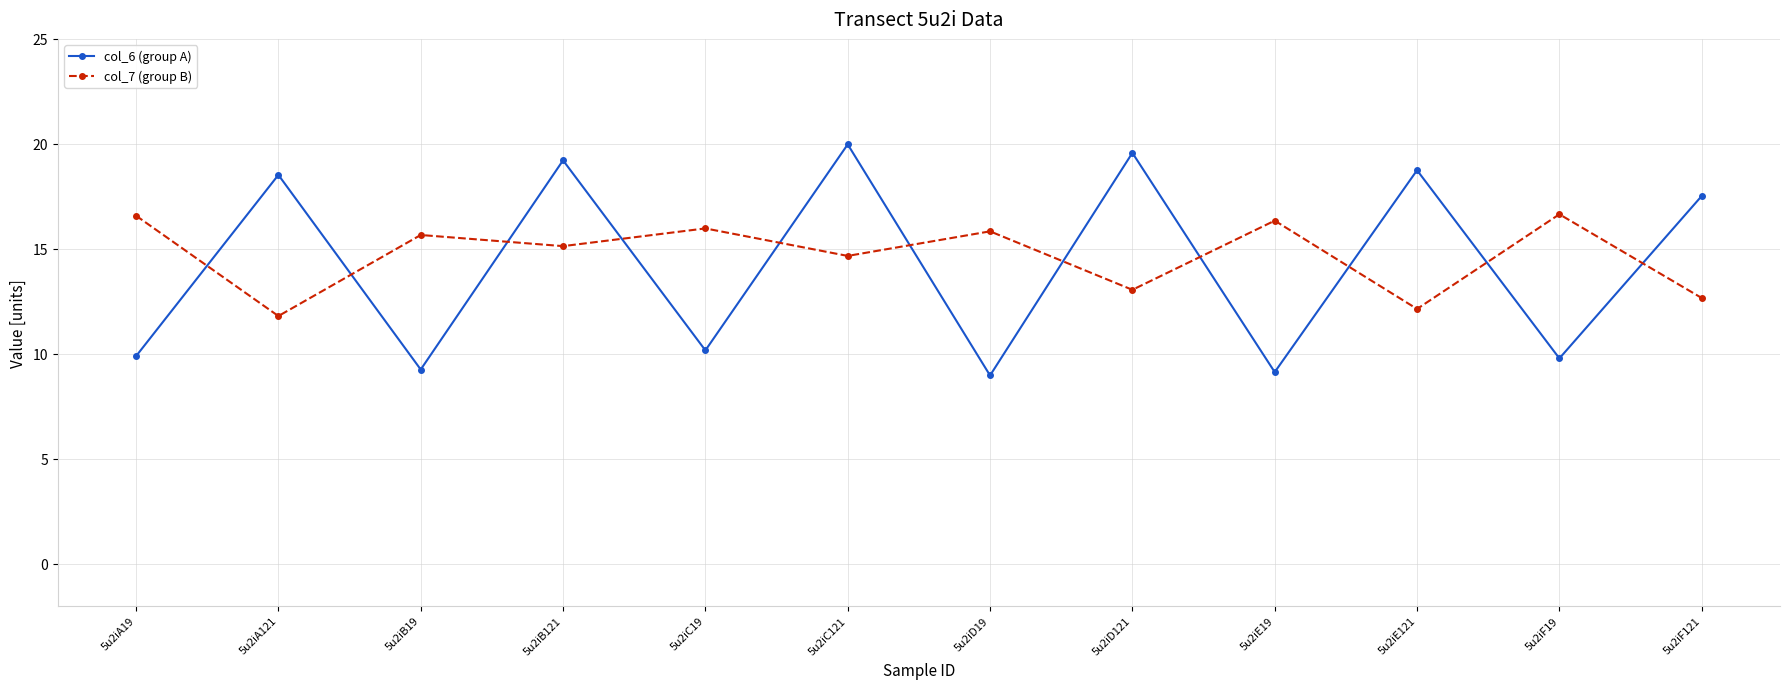

How many values in the col_7 (group B) series are below 15?

5